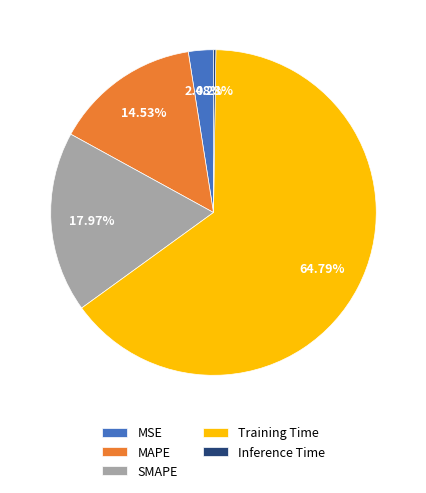

What is the largest slice in the pie chart?

Training Time